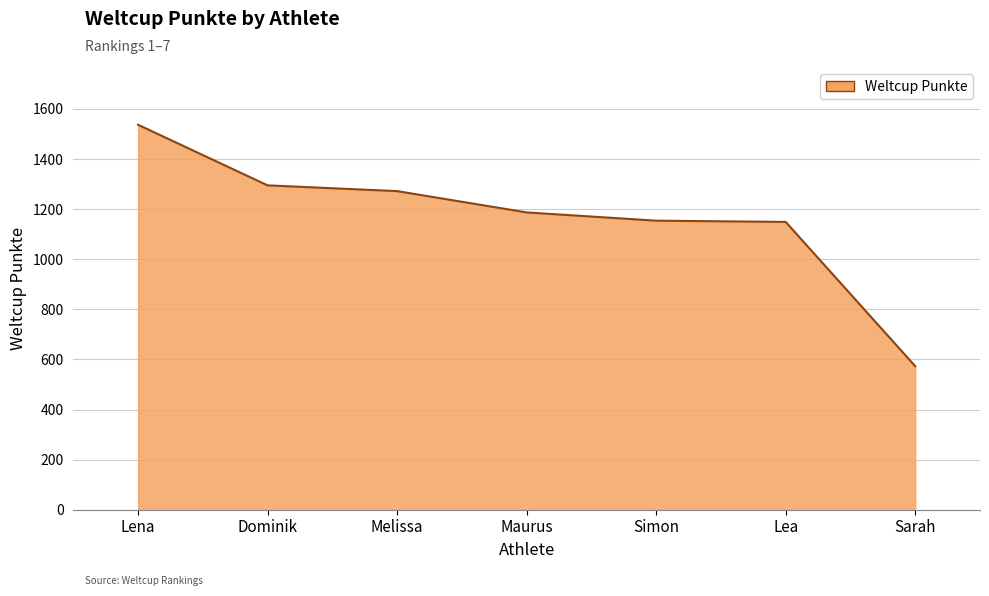

What is the greatest value displayed?

1537